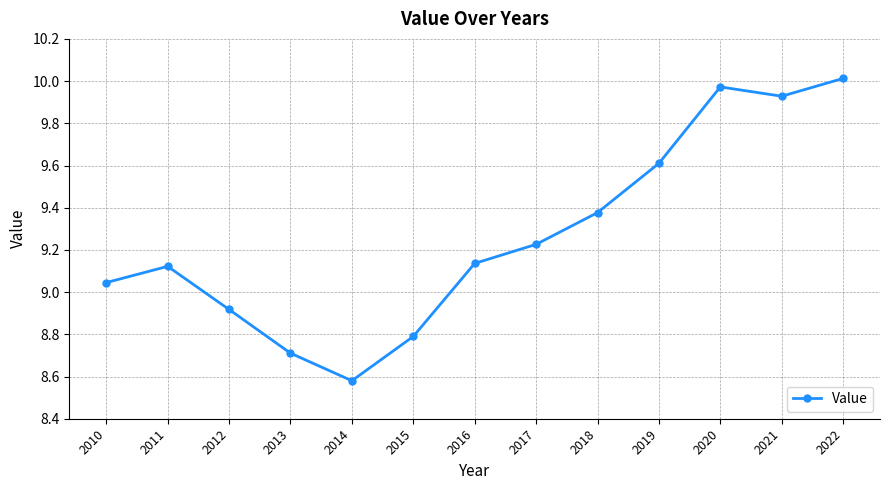

What is the sum of all values?

120.4